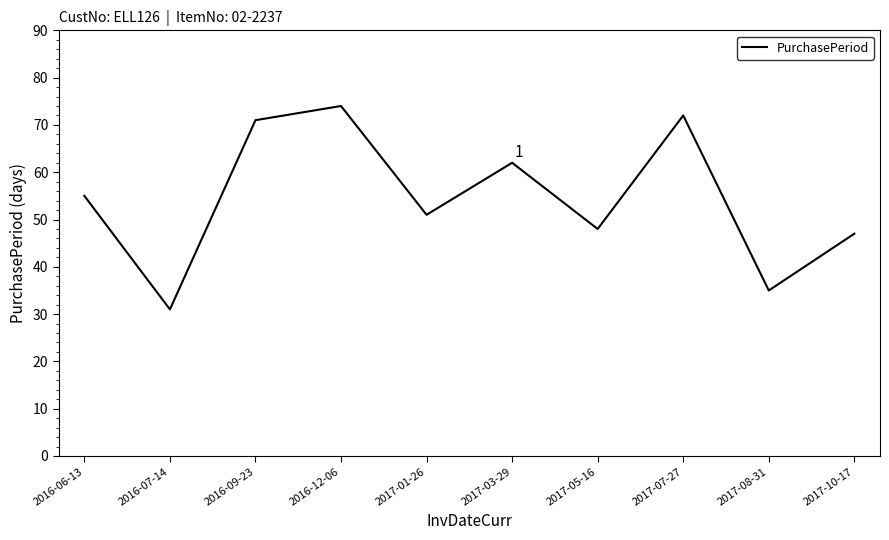

What position from the right is 2016-09-23?

8